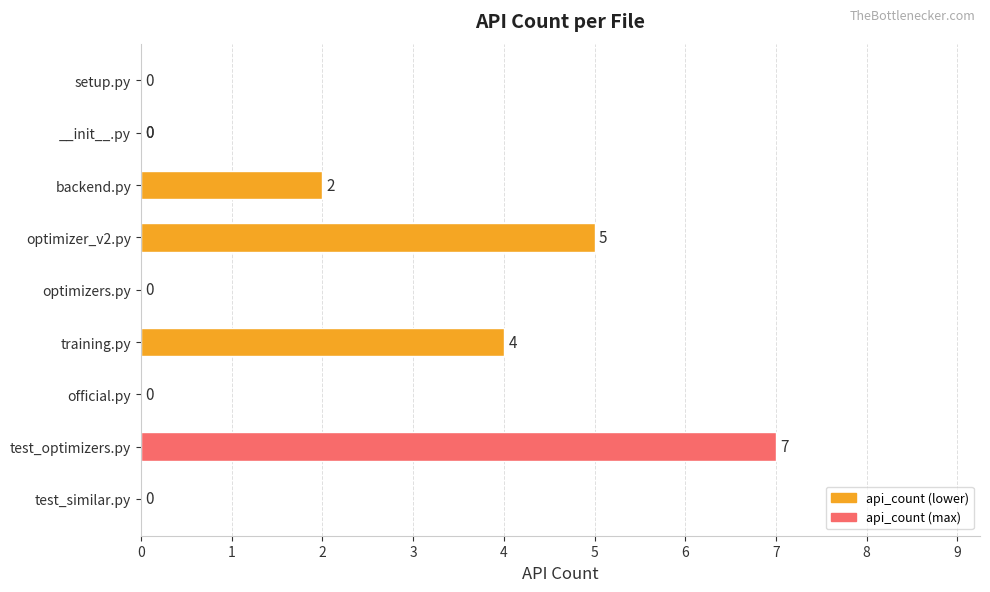

What is the maximum value shown in the chart?

7